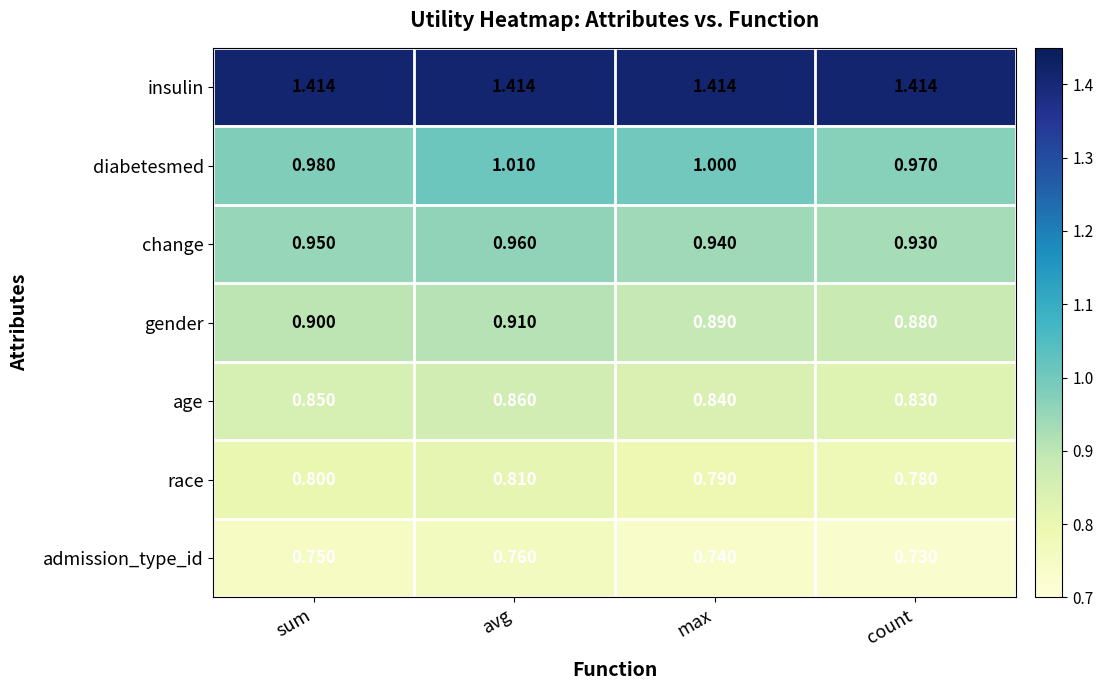

Which category has the lowest value in the admission_type_id series?

count